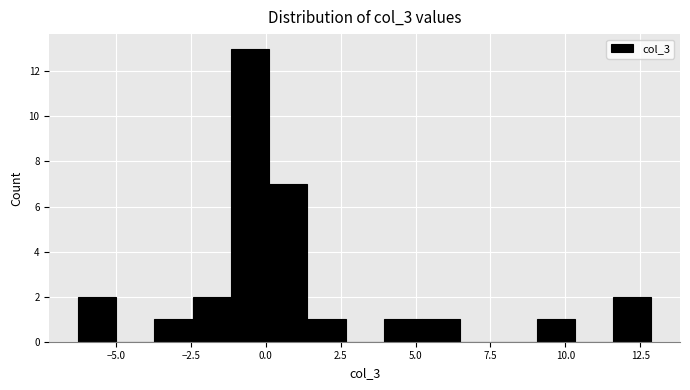

Read against the x-axis, roughly where is the centre of the tallest bar?

-0.5